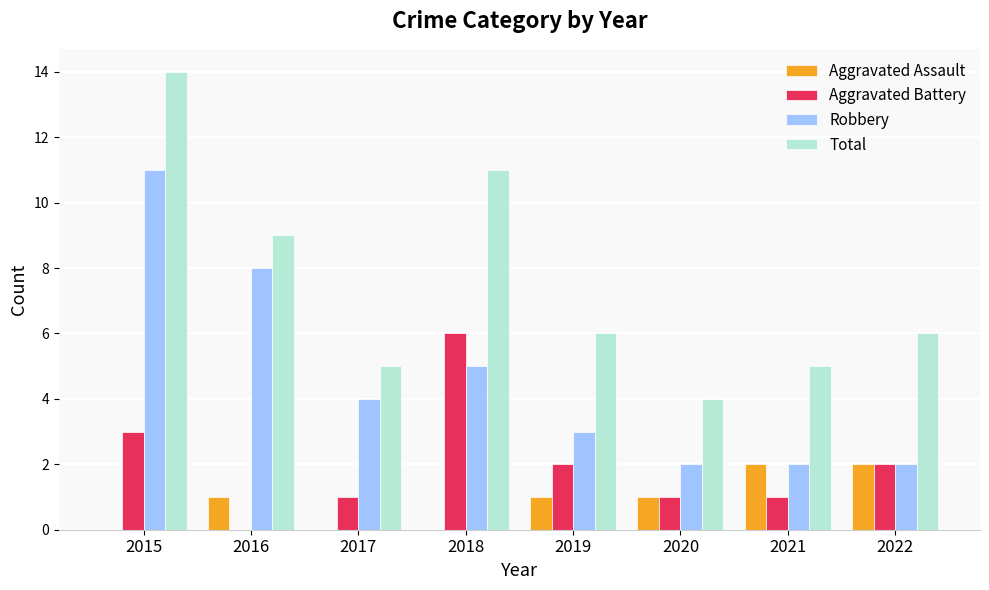

Does the chart contain stacked bars?

No